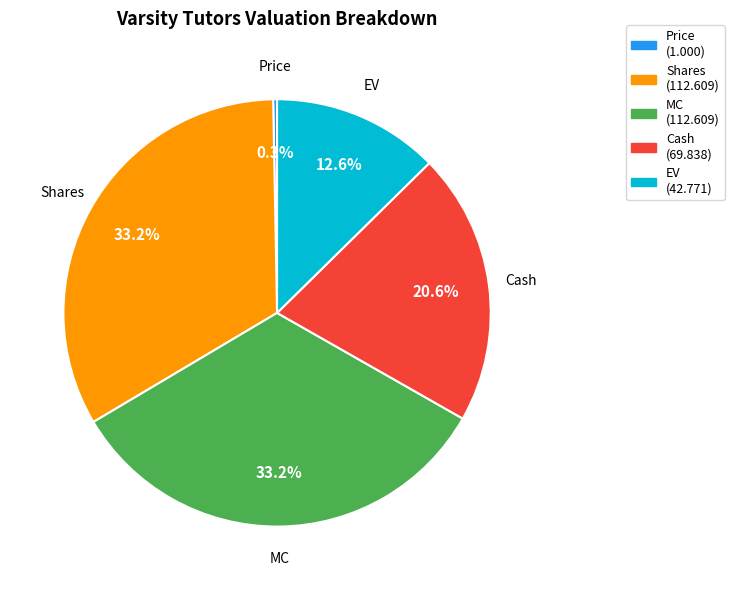

To the nearest percent, what is the combined percentage of Cash and MC?

54%